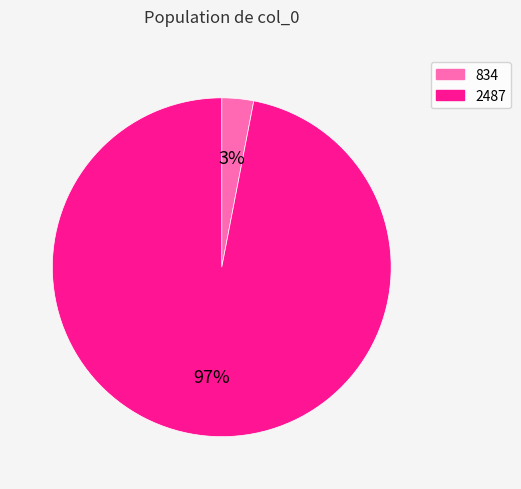

Count the number of slices in the pie.

2